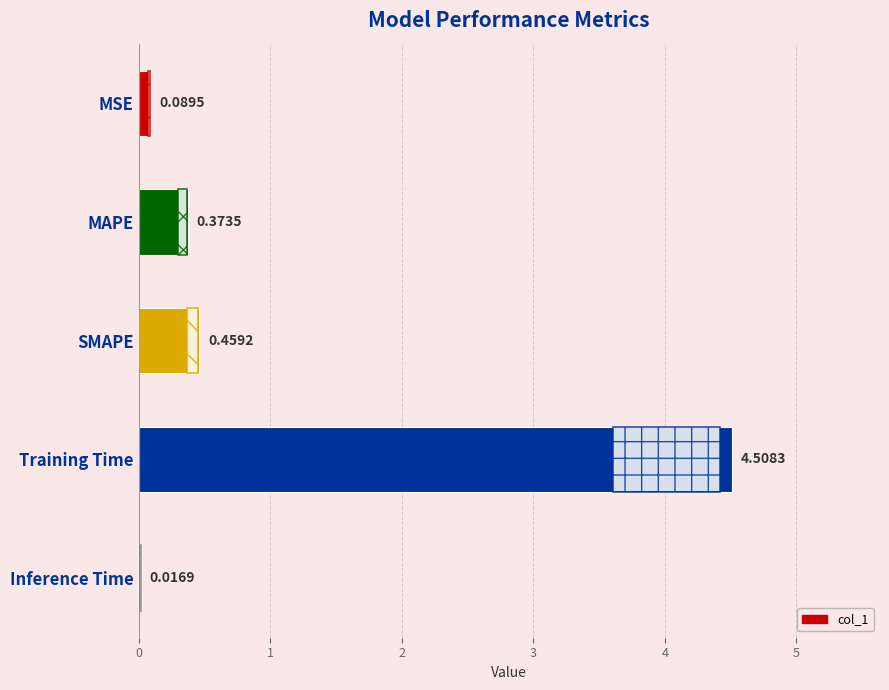

At which category does the chart reach its peak across all series?

Training Time